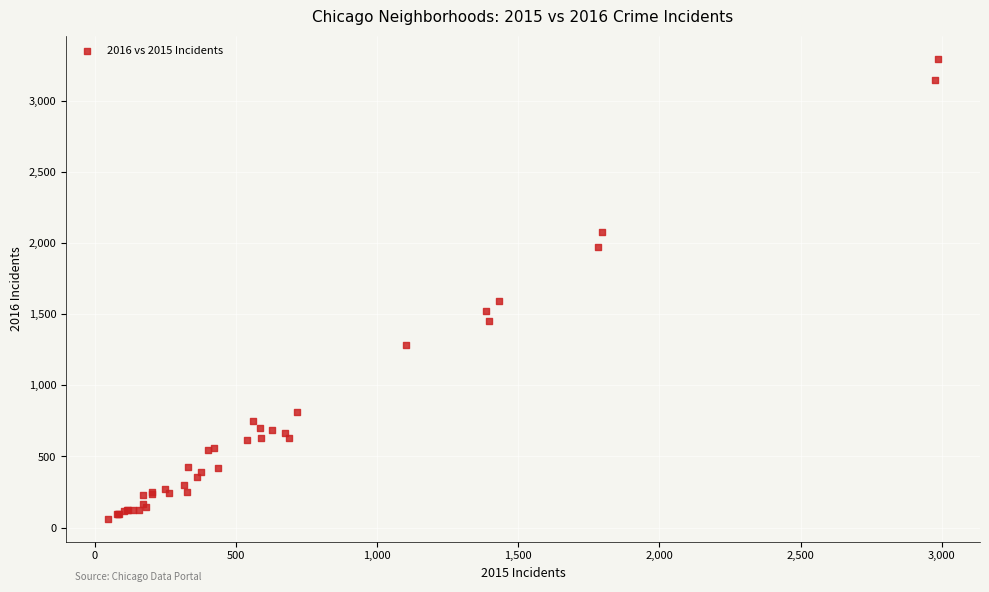

What Y value in the scatter plot is closest to 1679?

1594